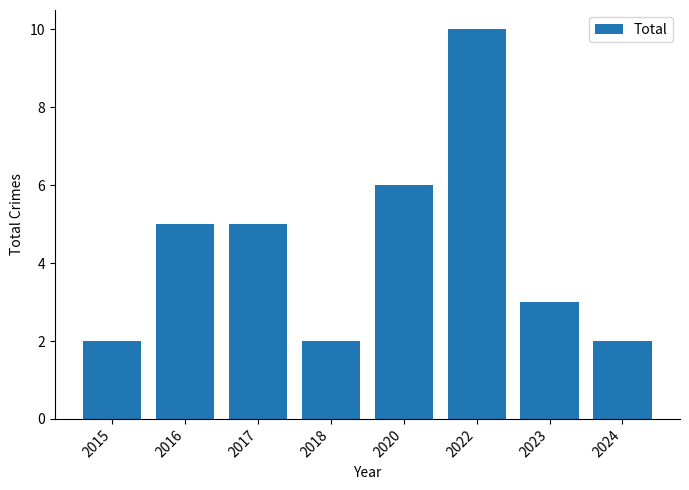

What is the difference between the second highest and minimum values?

4